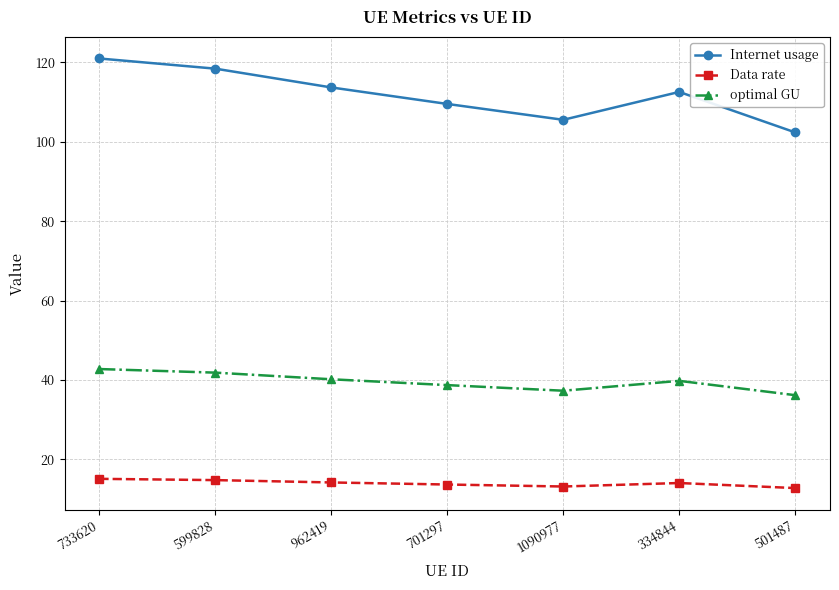

True or false: Internet usage has more than 2 points higher than both neighbors.

False